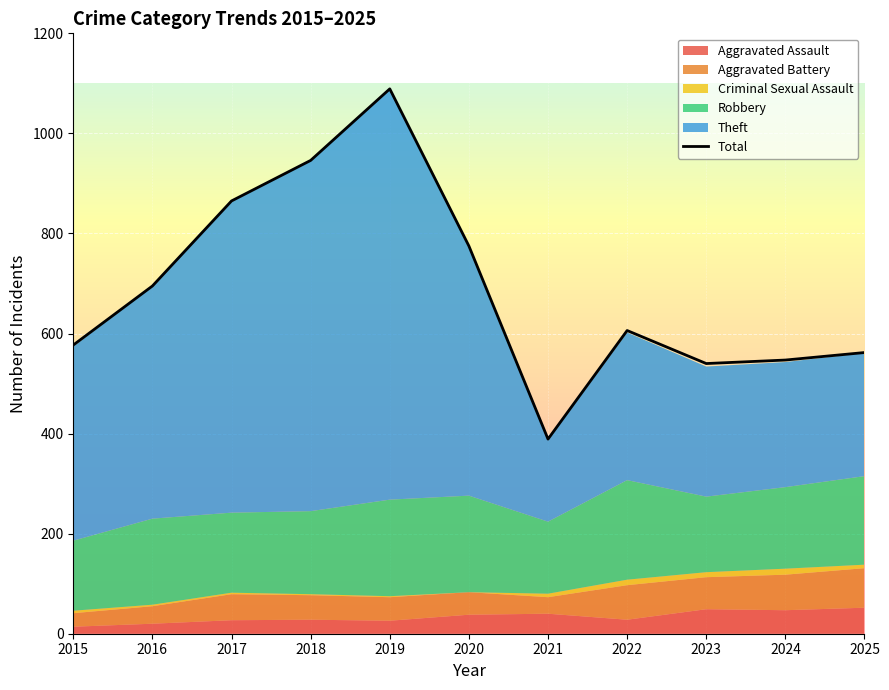

Read the value at 2018, to the nearest 100.

900